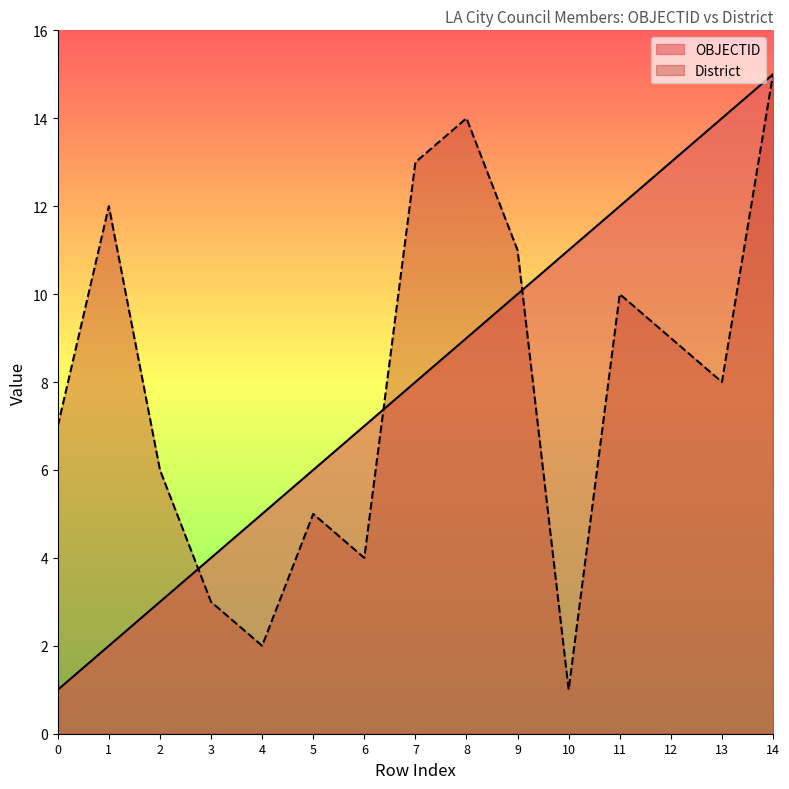

What is the value of the OBJECTID point at the 14th from the left?

14